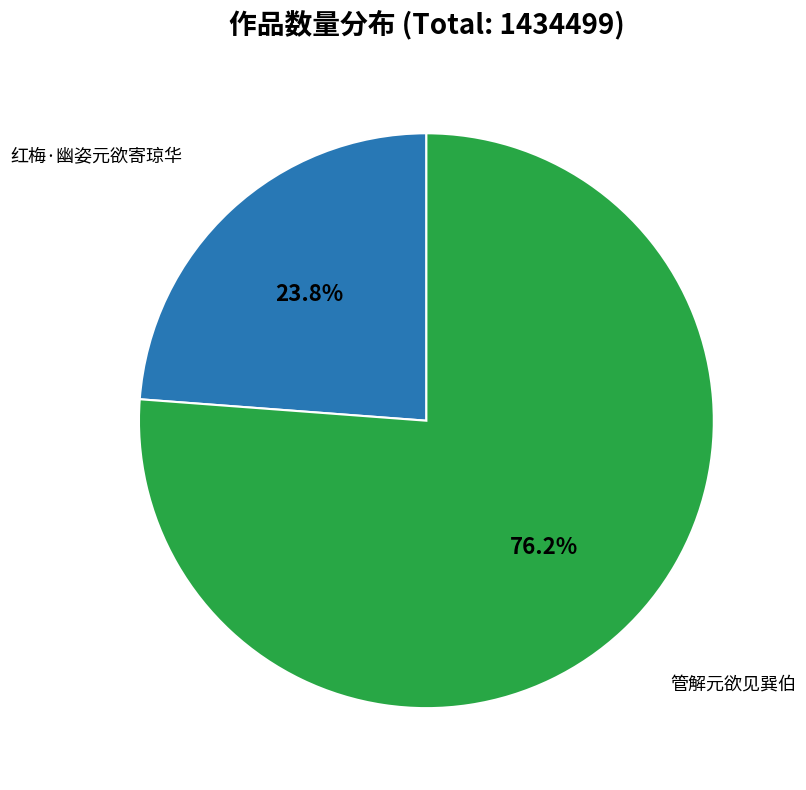

Rank the categories by value from lowest to highest.

红梅·幽姿元欲寄琼华, 管解元欲见巽伯